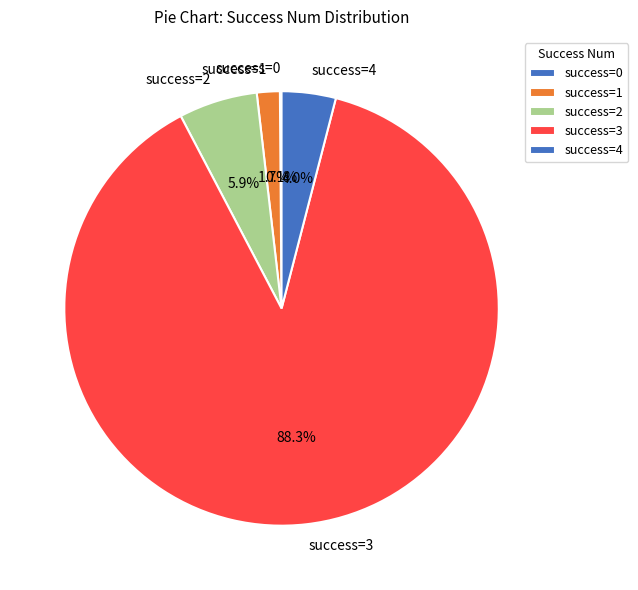

What is the largest slice in the pie chart?

success=3